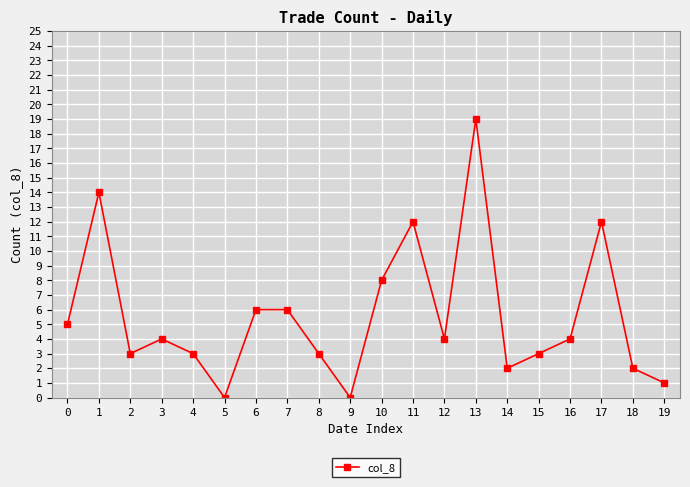

Reading left to right, list all the values displayed in this chart.

5	14	3	4	3	0	6	6	3	0	8	12	4	19	2	3	4	12	2	1